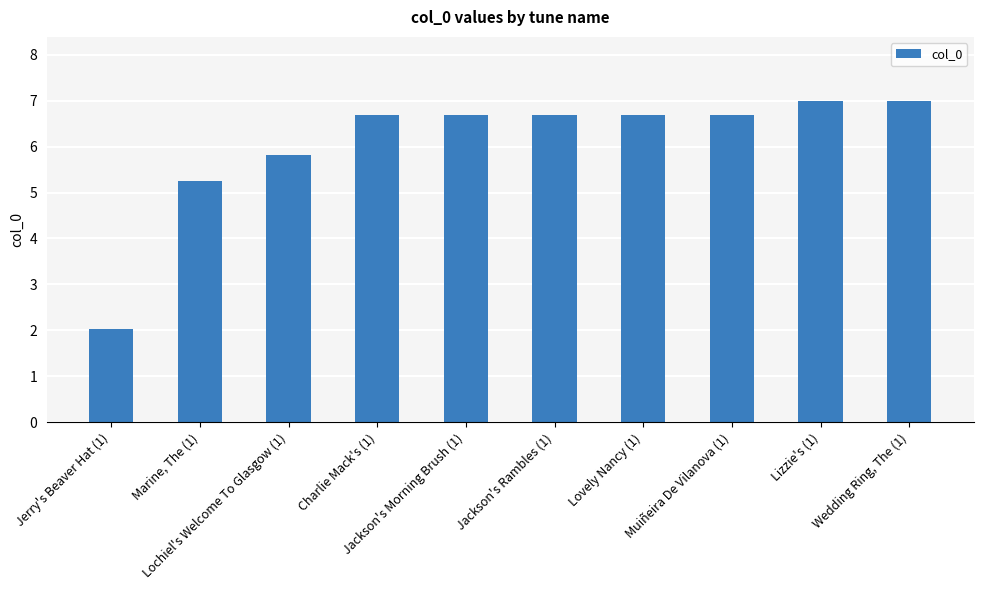

Which label corresponds to the smallest value in the chart?

Jerry's Beaver Hat (1)